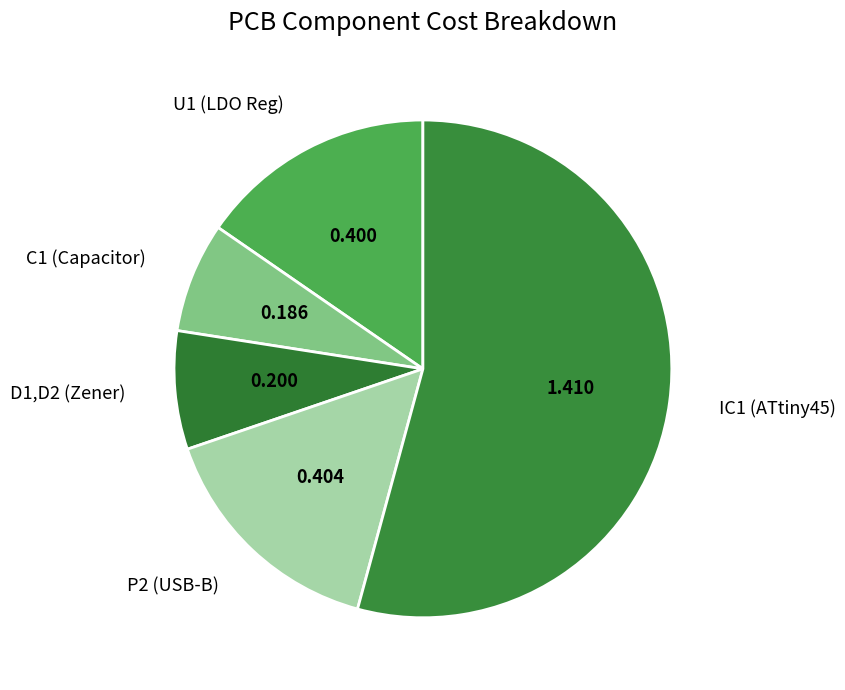

Is the sum of U1 (LDO Reg) and D1,D2 (Zener) greater than half?

No